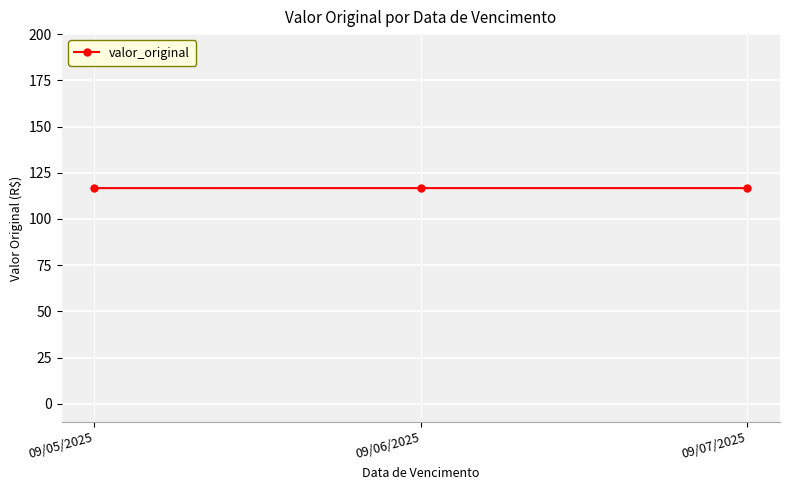

How many categories are shown in the chart?

3